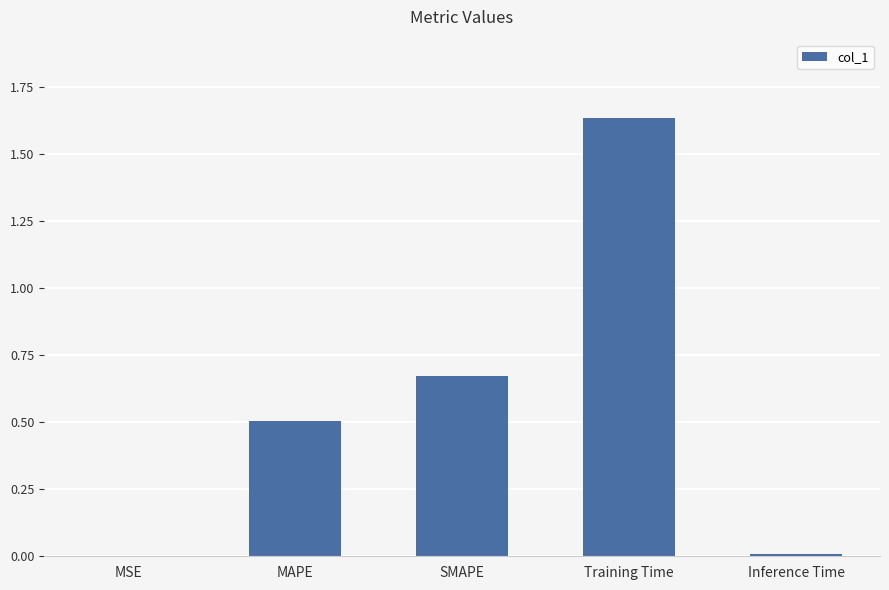

Which category has the highest value across all series?

Training Time